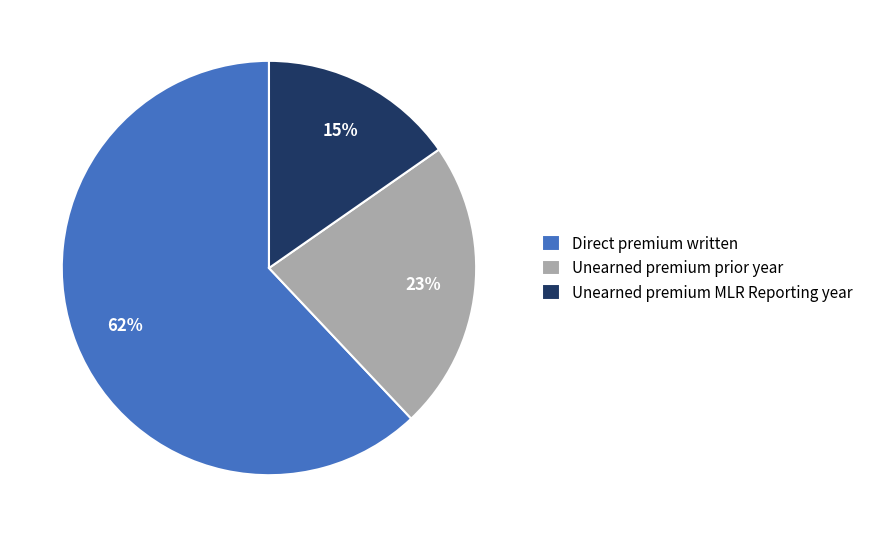

What is the smallest slice in the pie chart?

Unearned premium MLR Reporting year